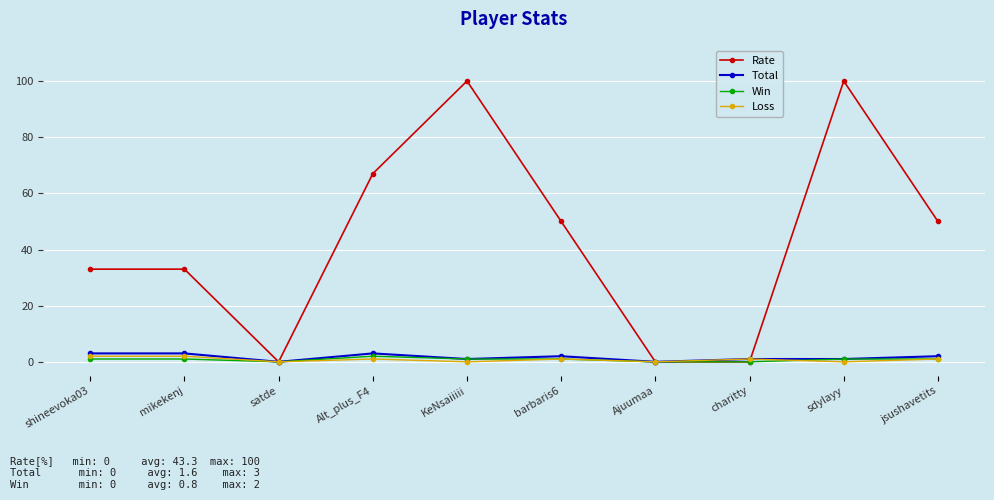

Reading right to left, list all the values displayed in this chart.

Rate: jsushavetits=50	sdylayy=100	charitty=0	Ajuumaa=0	barbaris6=50	KeNsaiiiii=100	Alt_plus_F4=67	satde=0	mikekenj=33	shineevoka03=33
Total: jsushavetits=2	sdylayy=1	charitty=1	Ajuumaa=0	barbaris6=2	KeNsaiiiii=1	Alt_plus_F4=3	satde=0	mikekenj=3	shineevoka03=3
Win: jsushavetits=1	sdylayy=1	charitty=0	Ajuumaa=0	barbaris6=1	KeNsaiiiii=1	Alt_plus_F4=2	satde=0	mikekenj=1	shineevoka03=1
Loss: jsushavetits=1	sdylayy=0	charitty=1	Ajuumaa=0	barbaris6=1	KeNsaiiiii=0	Alt_plus_F4=1	satde=0	mikekenj=2	shineevoka03=2